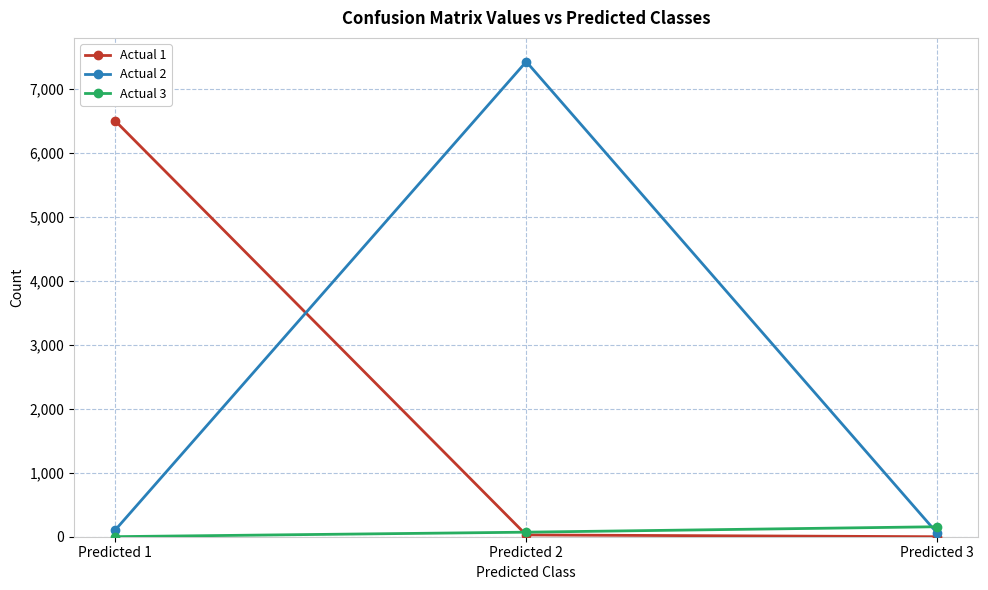

At which label does Actual 1 reach its peak?

Predicted 1